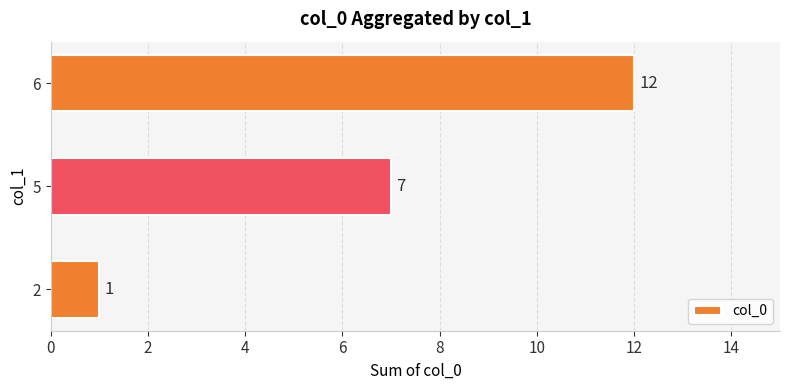

Approximately how many times larger is the value at 5 compared to 2?

7.0